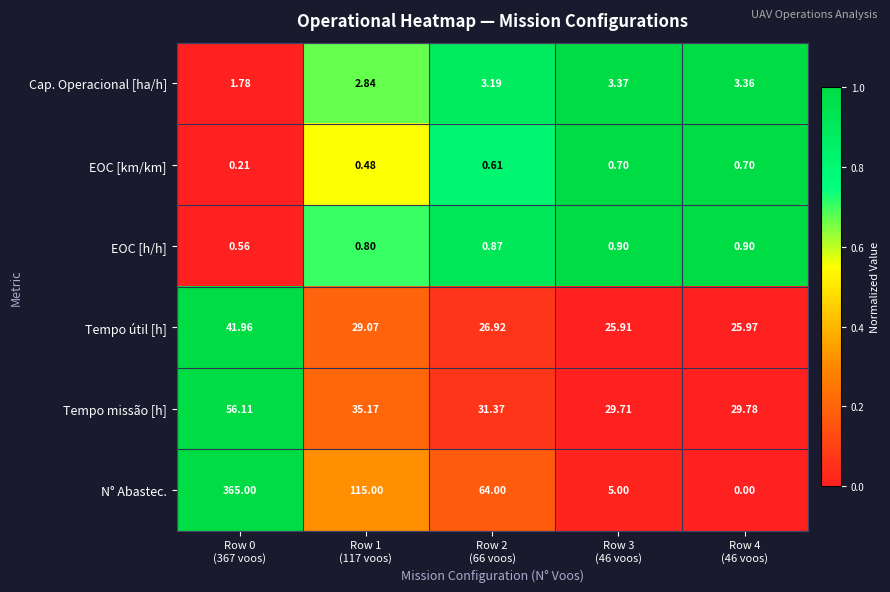

Rank the series by their maximum value, from highest to lowest.

N° Abastec., Tempo missão [h], Tempo útil [h], Cap. Operacional [ha/h], EOC [h/h], EOC [km/km]